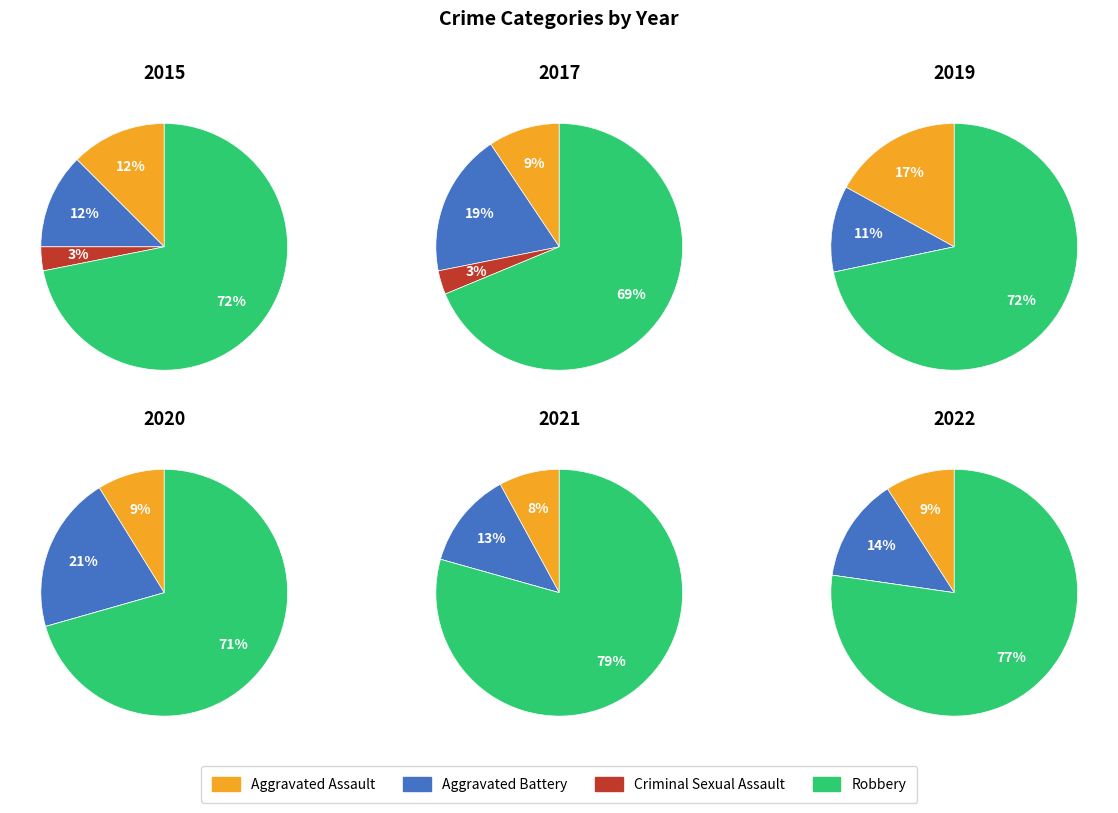

To the nearest percent, what percentage of the pie is 4?

19%